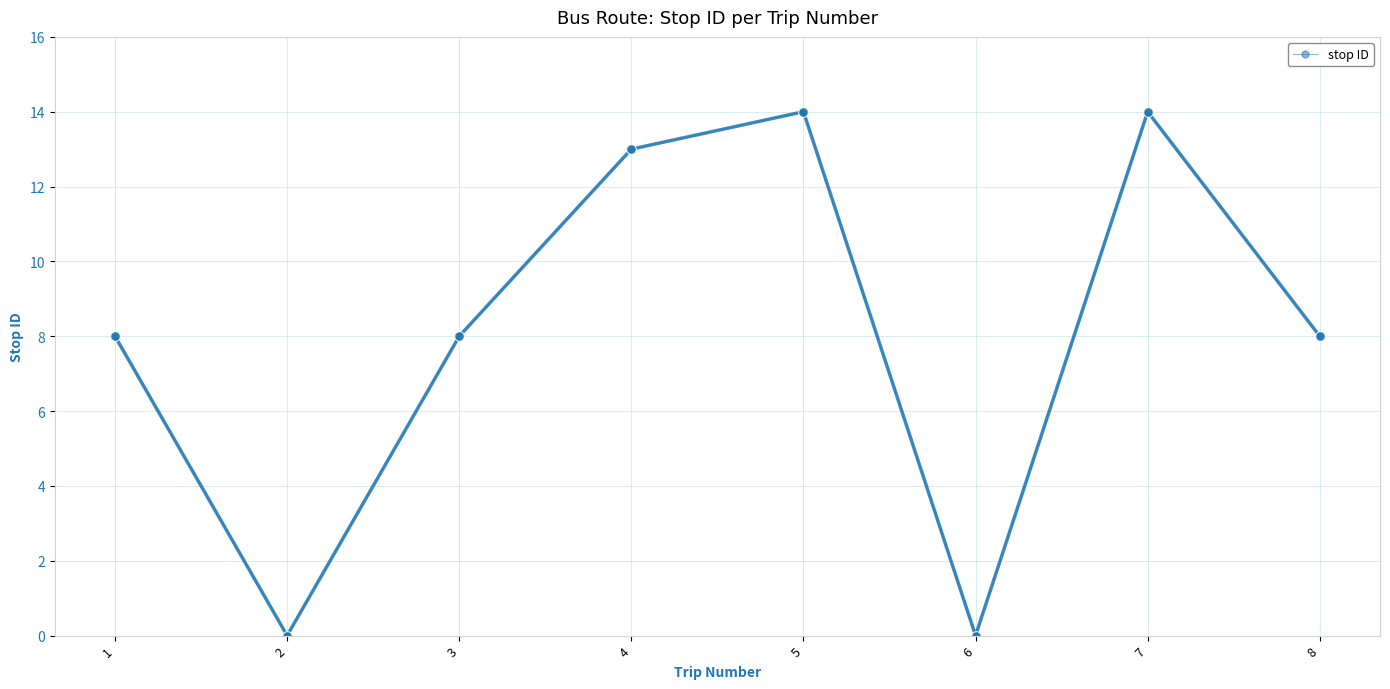

Reading left to right, extract all data points from this chart.

1=8	2=0	3=8	4=13	5=14	6=0	7=14	8=8